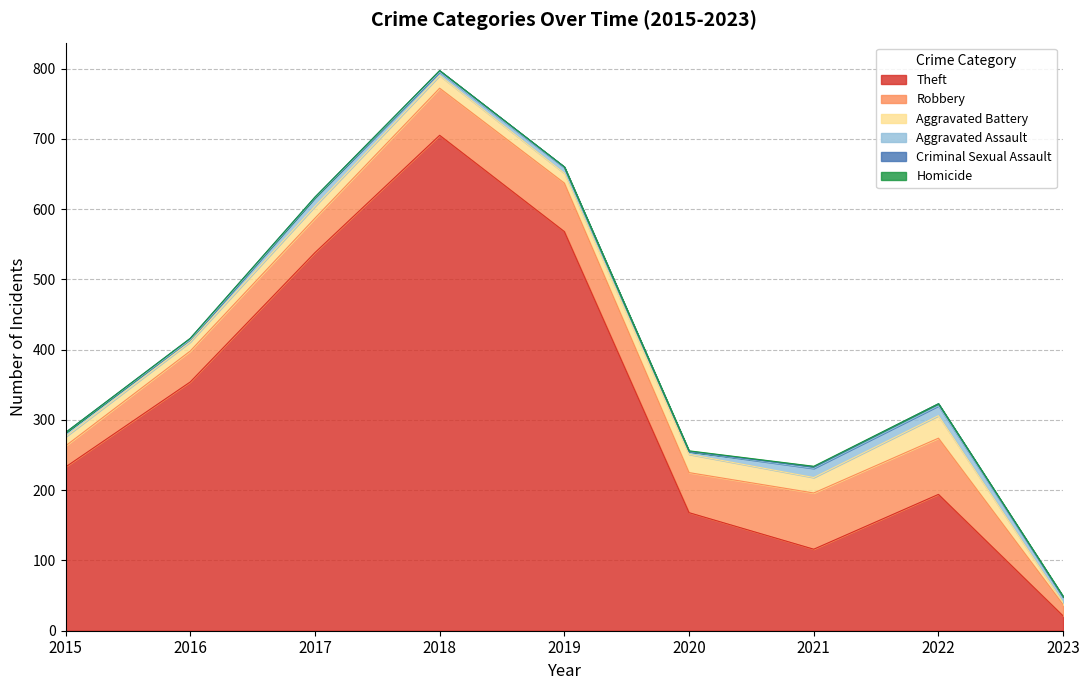

Which series has the largest total across all categories?

Theft